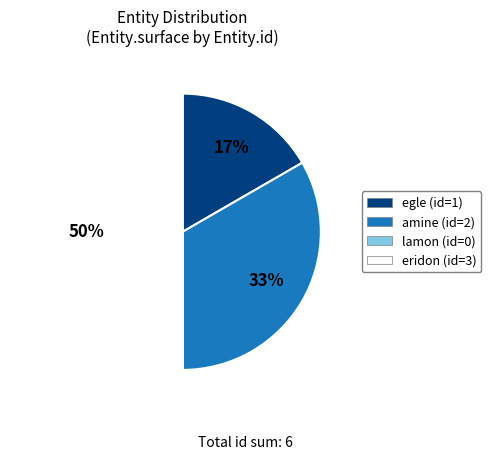

Which slice is the largest?

eridon